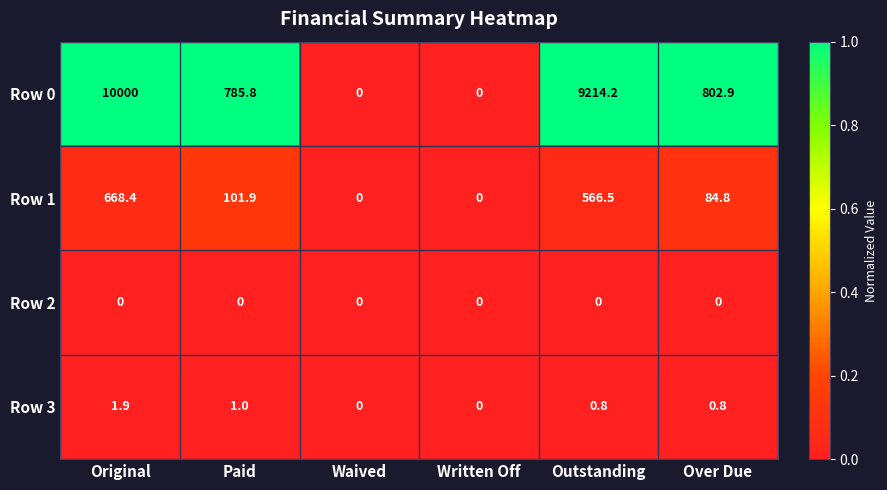

What is the maximum value shown in the chart?

10000.0